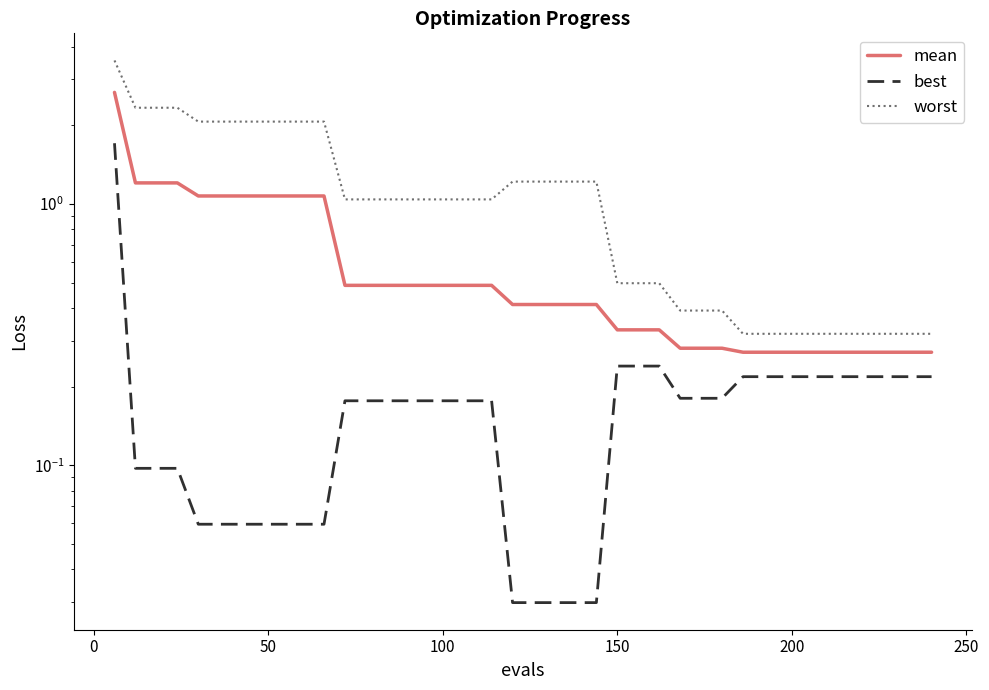

True or false: mean has a value of 0.4 at 9.

False